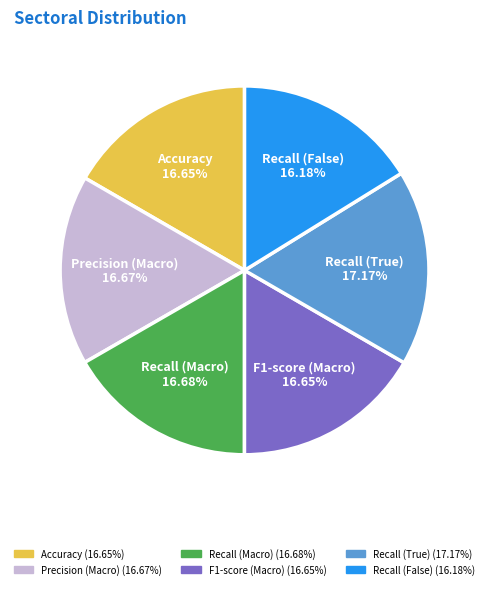

Does any single category account for the majority?

No